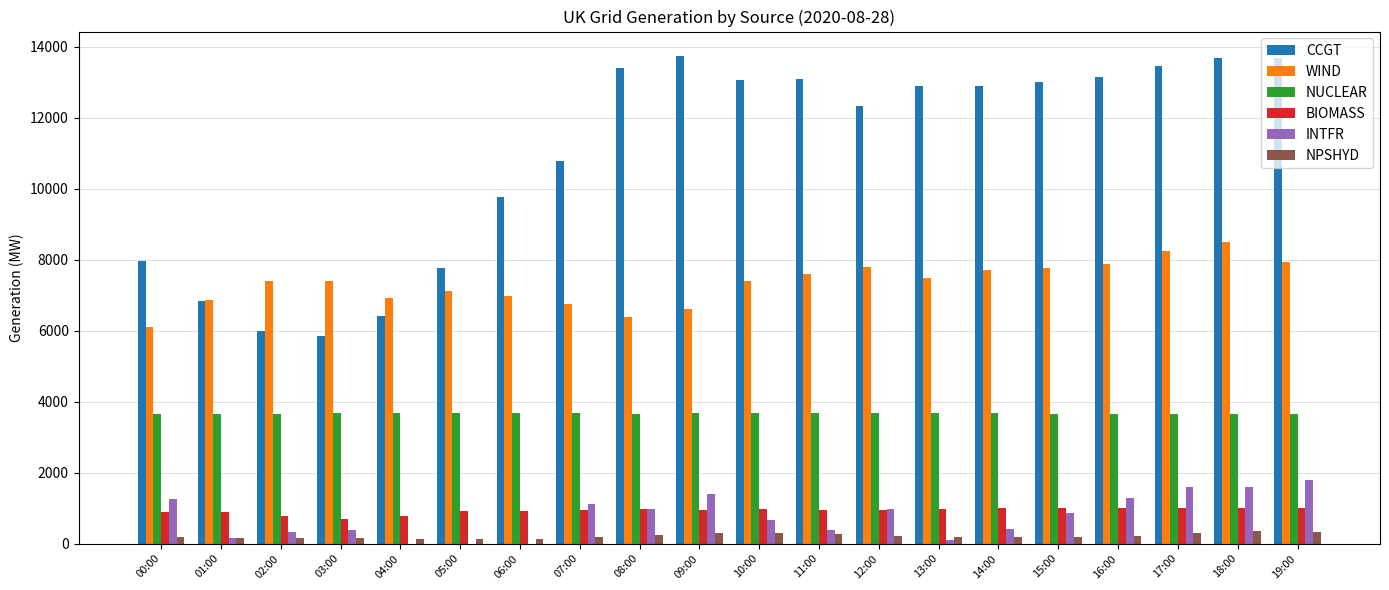

Which series has the largest total across all categories?

CCGT